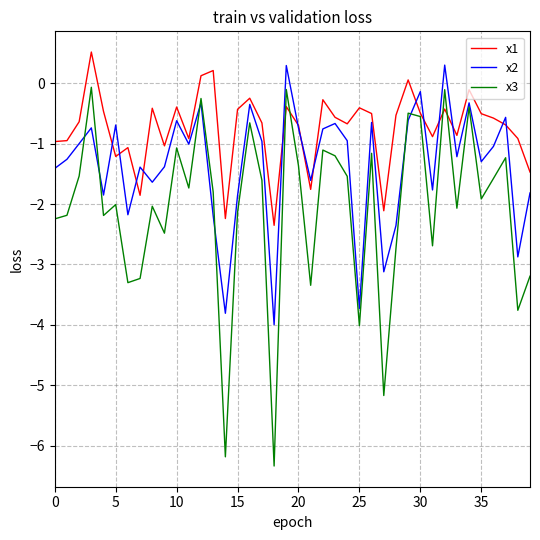

List the series in order of their peak value, highest first.

x1, x2, x3